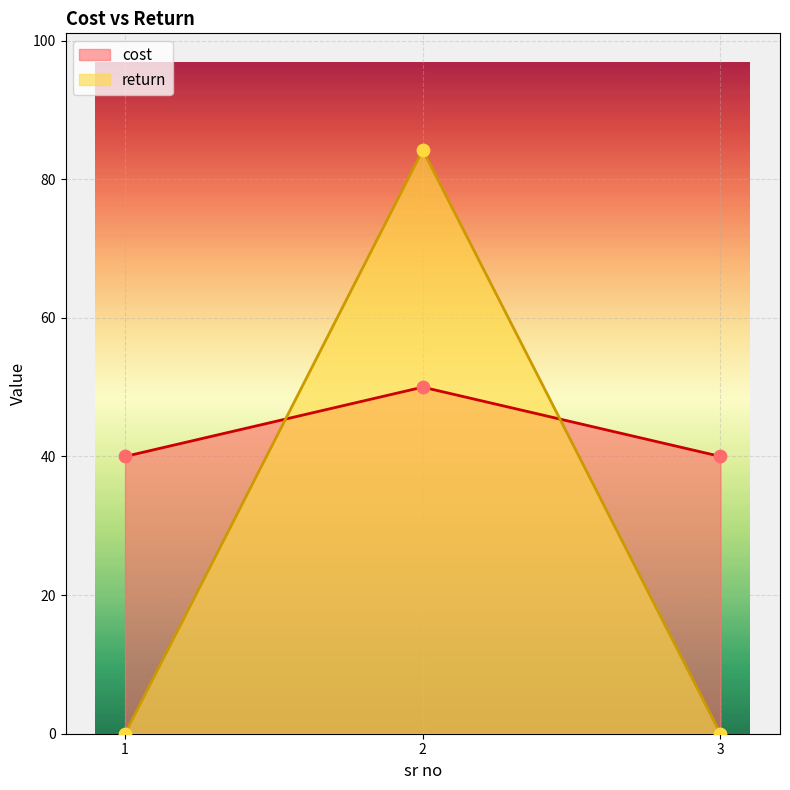

Which series contains the lowest Y value?

return